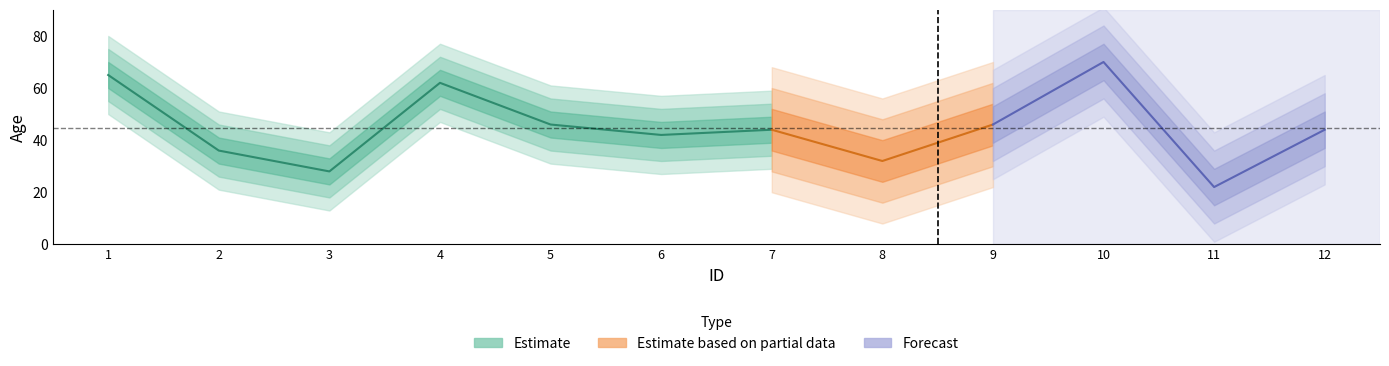

The chart shows a value of 17 at 12. True or false?

False